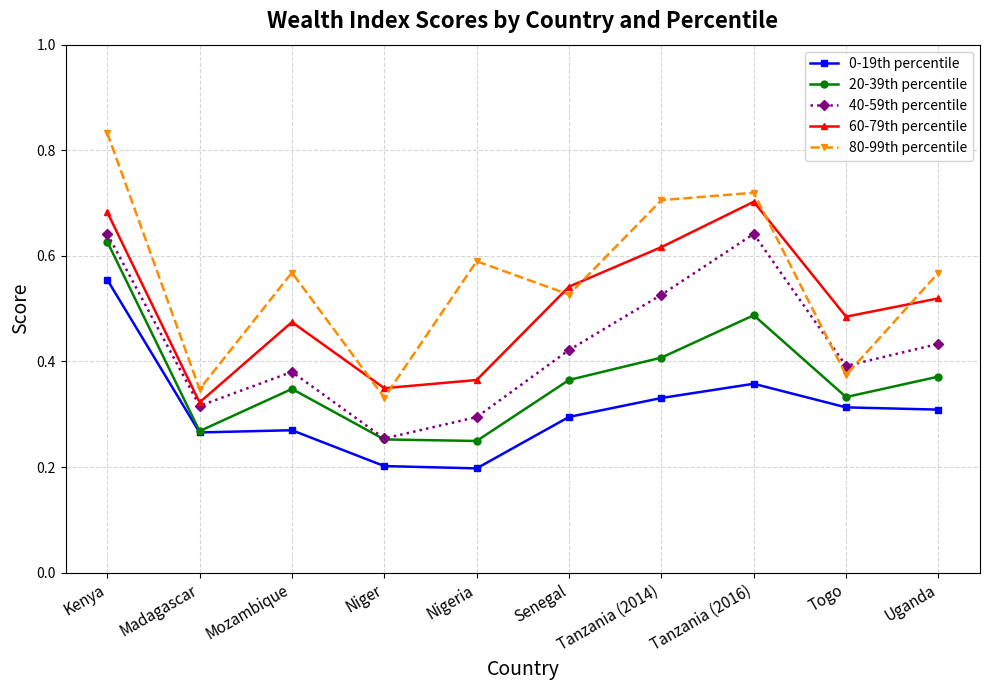

How many interior local peaks does the 80-99th percentile series have?

3